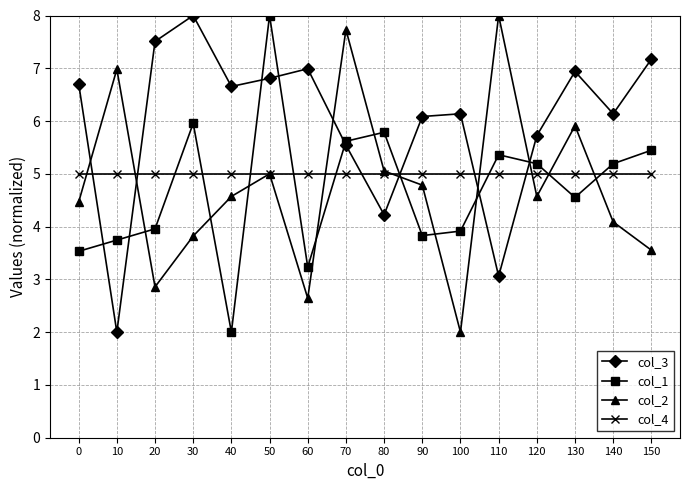

At which category does col_1 reach its first local valley?

40